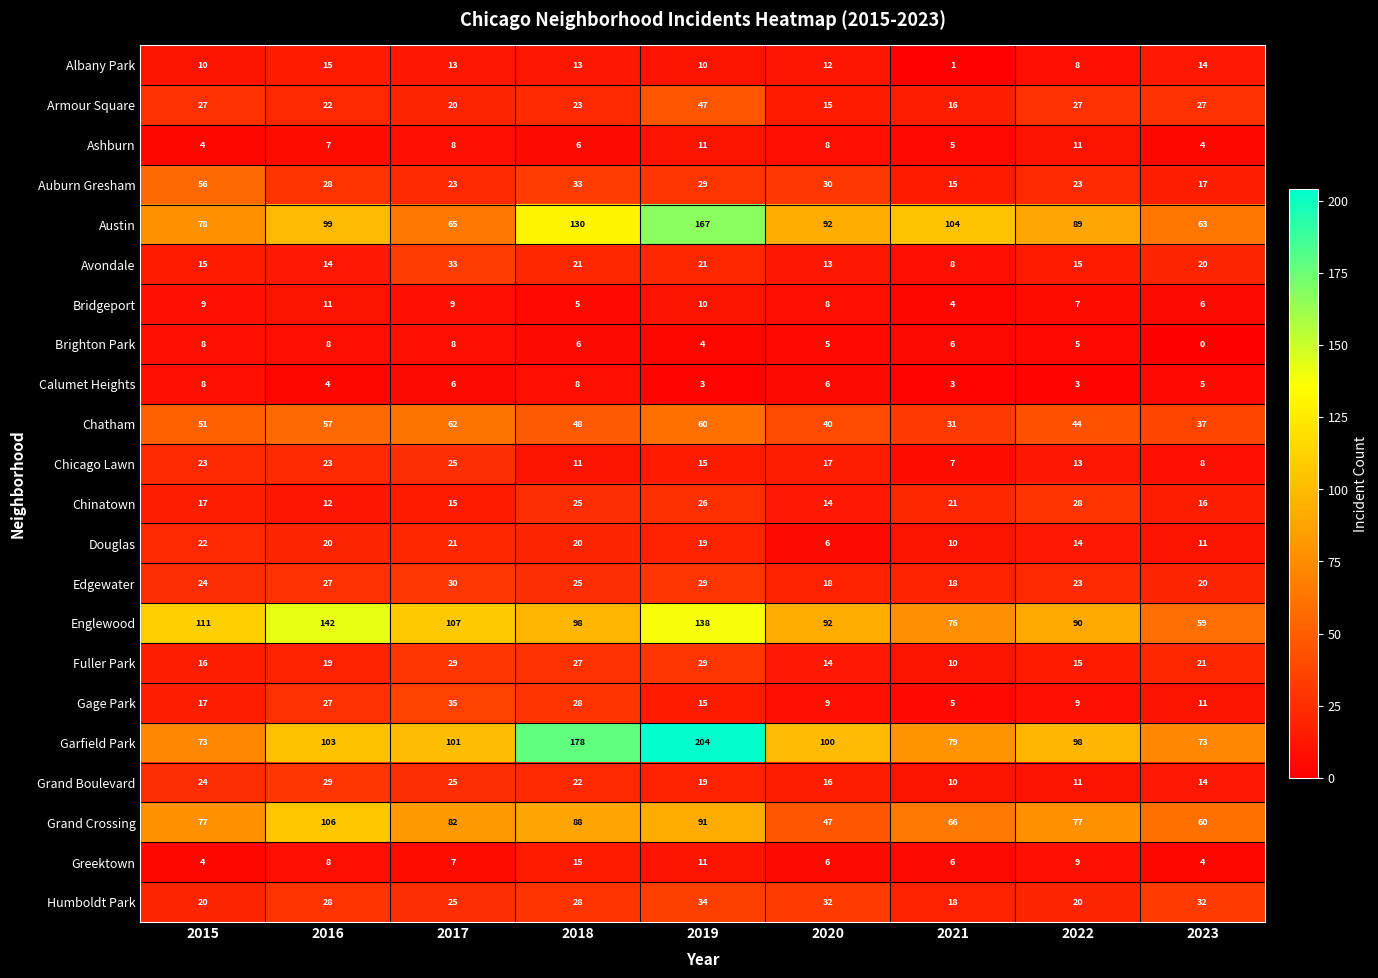

Count the number of data series in this chart.

22